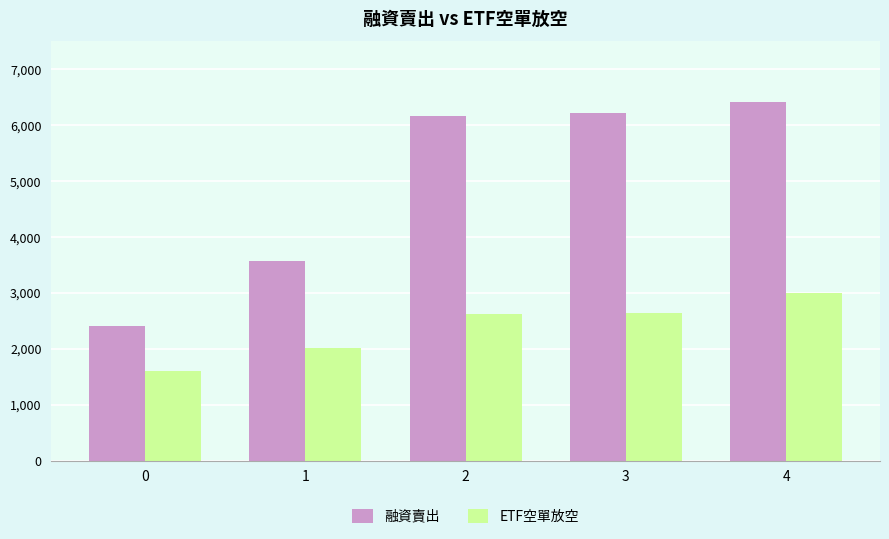

List the series in order of their peak value, highest first.

融資賣出, ETF空單放空